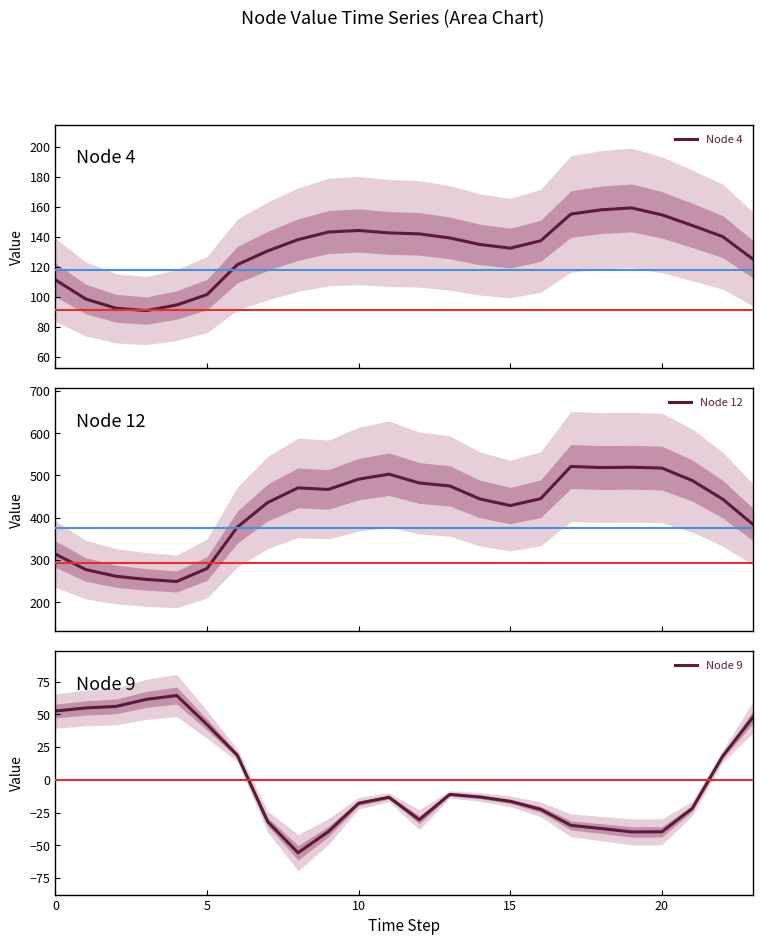

Between 10 and 20, which series saw the biggest shift?

Node 12